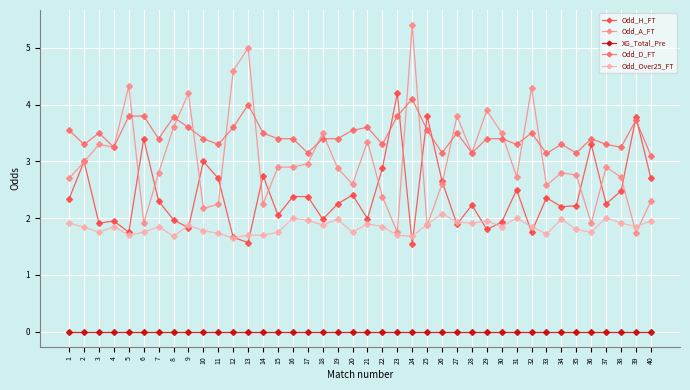

What is the average value of the Odd_Over25_FT series?

1.8